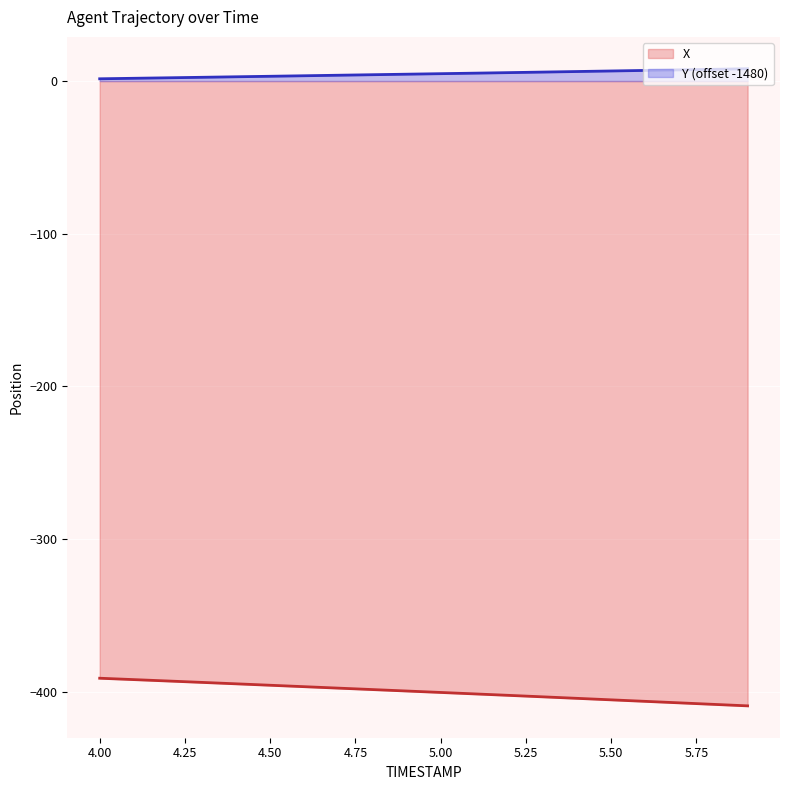

What is the spread (max minus min) of values at 5.8?

416.0